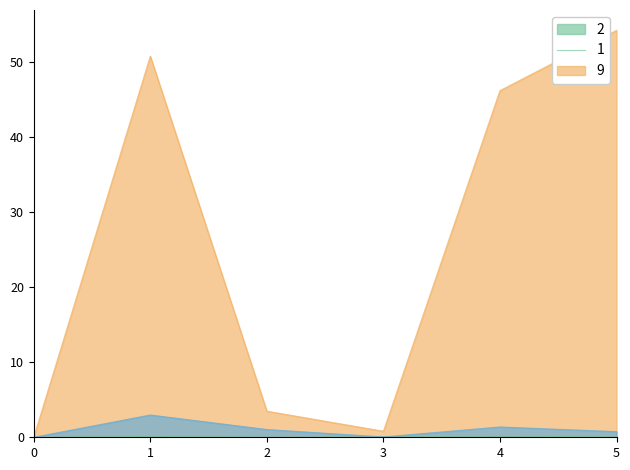

Which category has the highest value across all series?

5